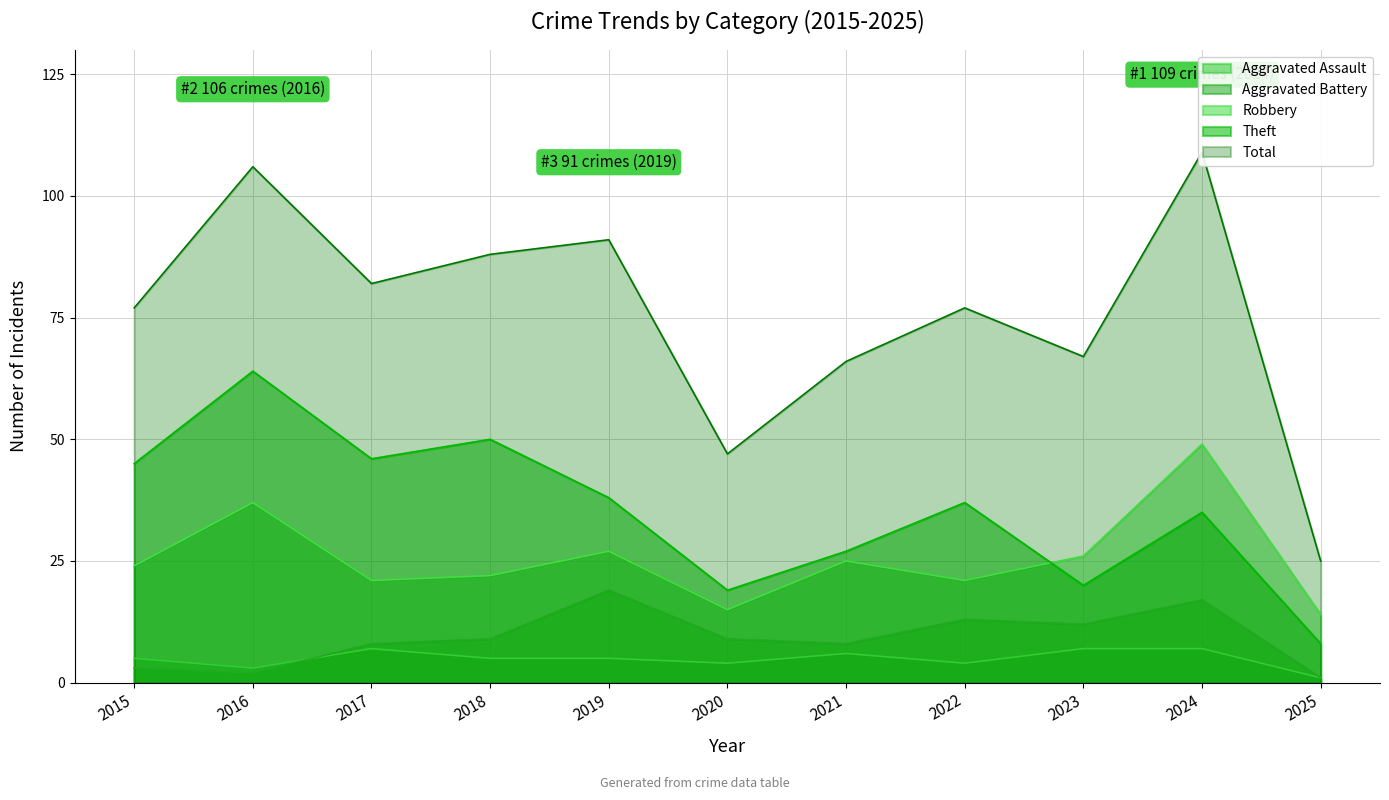

Reading left to right, transcribe all the data shown in this chart.

Aggravated Assault: 5	3	7	5	5	4	6	4	7	7	1
Aggravated Battery: 3	2	8	9	19	9	8	13	12	17	1
Robbery: 24	37	21	22	27	15	25	21	26	49	14
Theft: 45	64	46	50	38	19	27	37	20	35	8
Total: 77	106	82	88	91	47	66	77	67	109	25